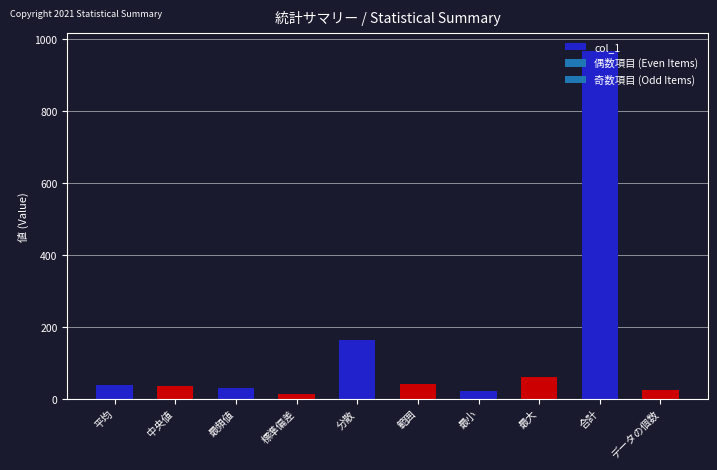

What is the change in value from 中央値 to 最頻値?

-6.0